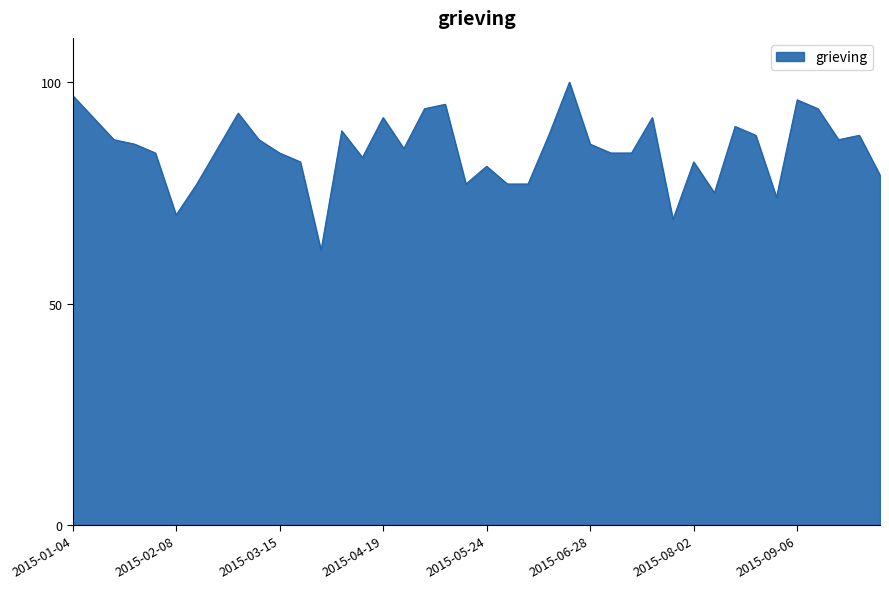

What is the maximum value shown in the chart?

100